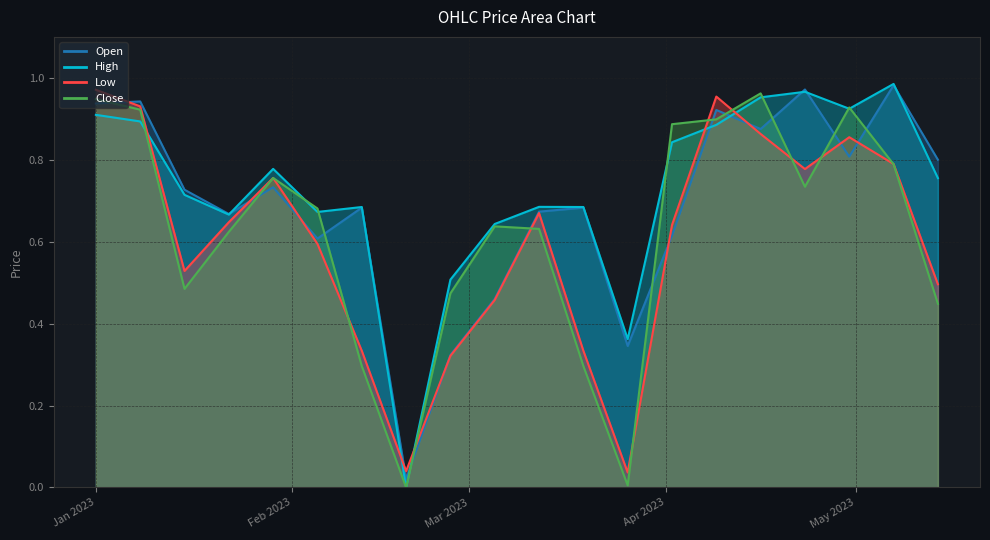

What is the difference between the Open values at 2023-02-19 and 2023-03-26?

0.3